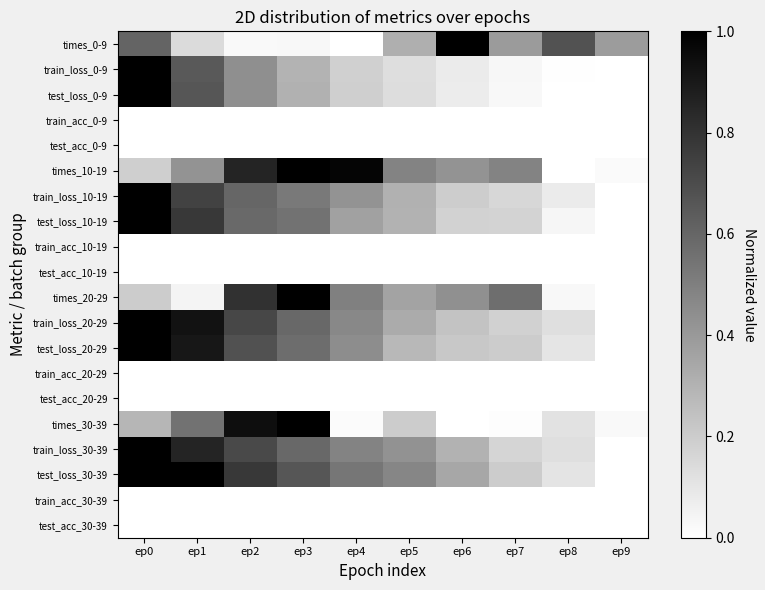

What is the greatest value displayed?

1.0